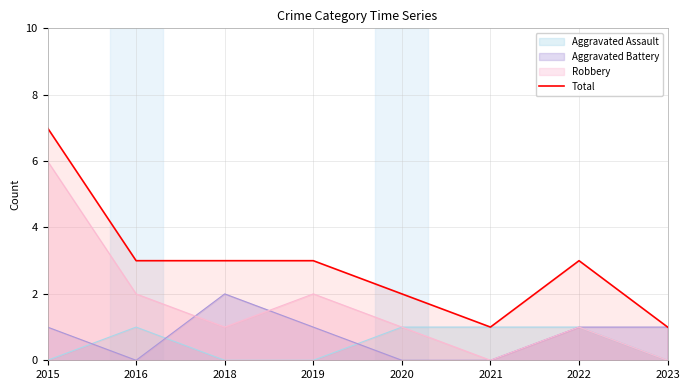

How many values are below 3?

3